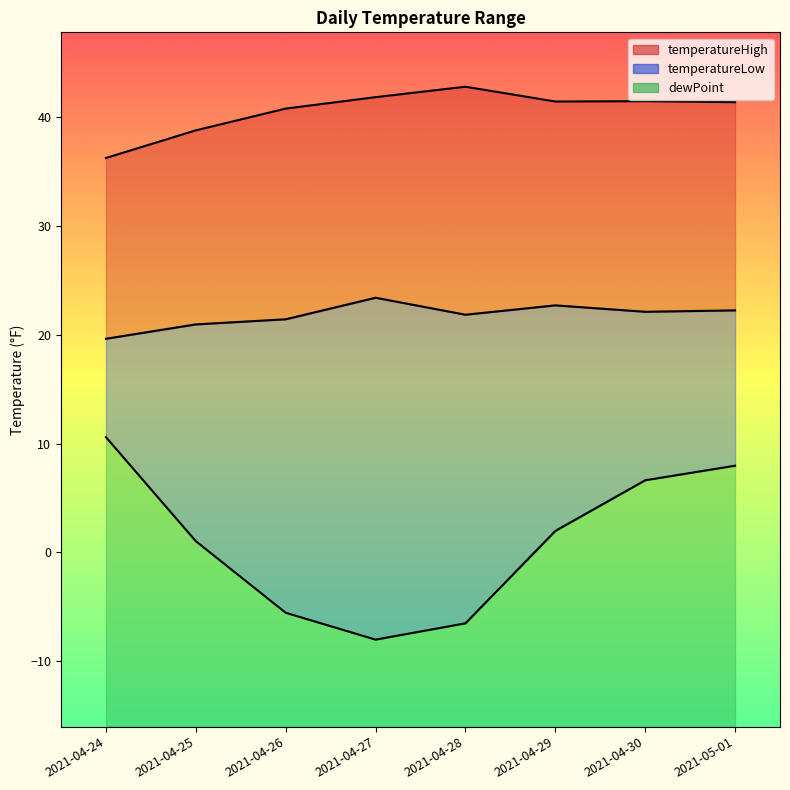

Is it true that temperatureLow equals 21.9 at 2021-04-28?

True